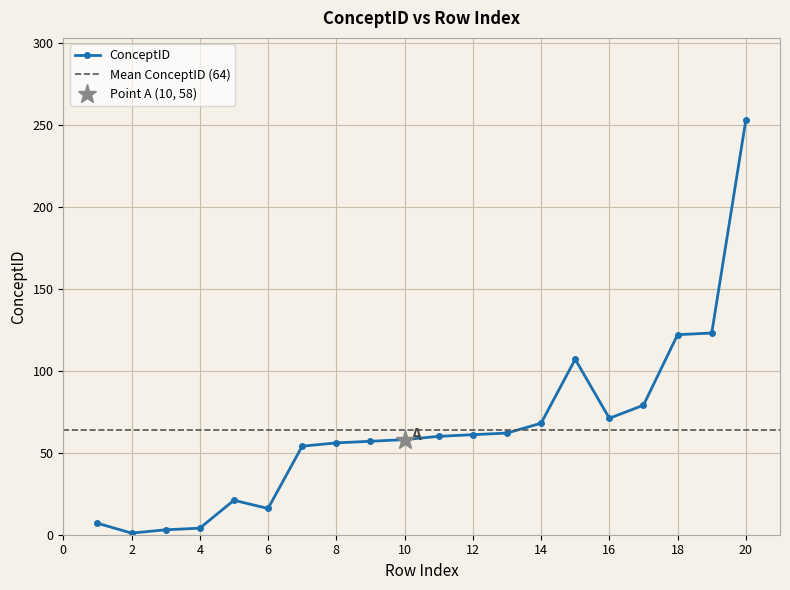

Reading left to right, extract all data points from this chart.

1=7	2=1	3=3	4=4	5=21	6=16	7=54	8=56	9=57	10=58	11=60	12=61	13=62	14=68	15=107	16=71	17=79	18=122	19=123	20=253